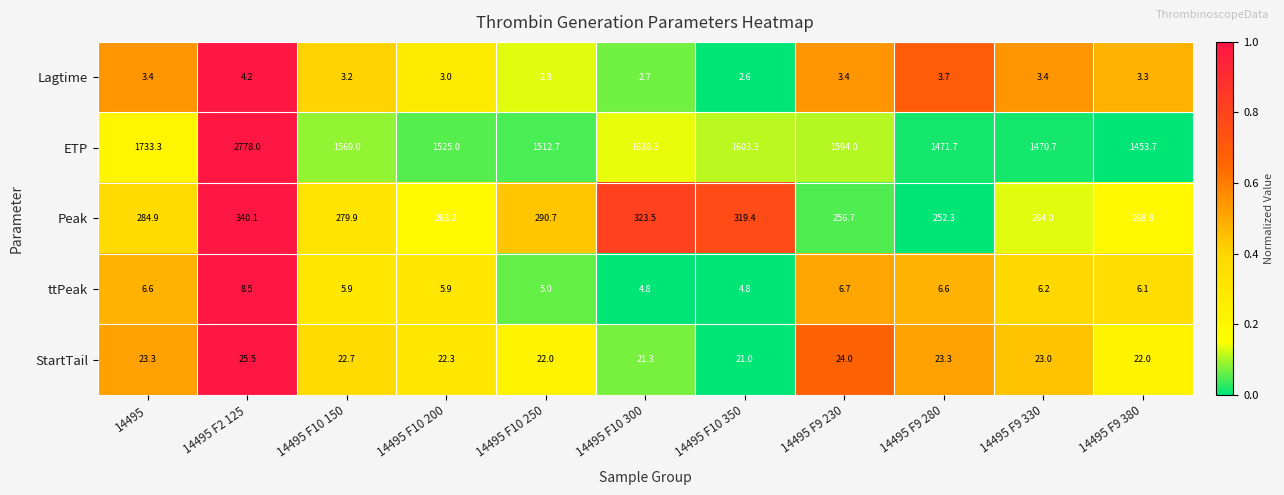

True or false: ETP has a value of 1470.7 at 14495 F9 330.

True